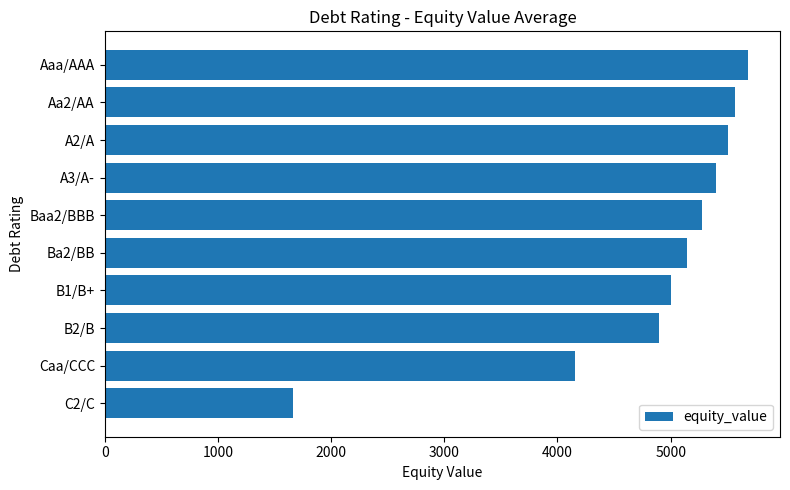

The value at A3/A- is 8511.5. True or false?

False